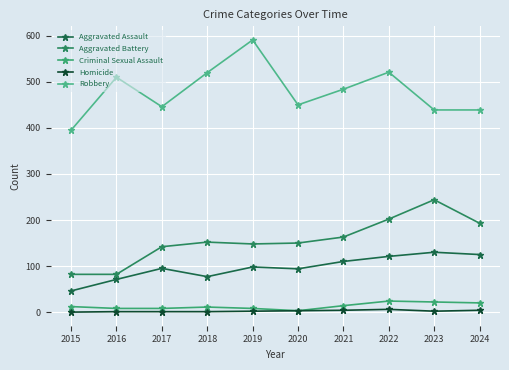

True or false: Criminal Sexual Assault has a value of 8 at 2016.

True